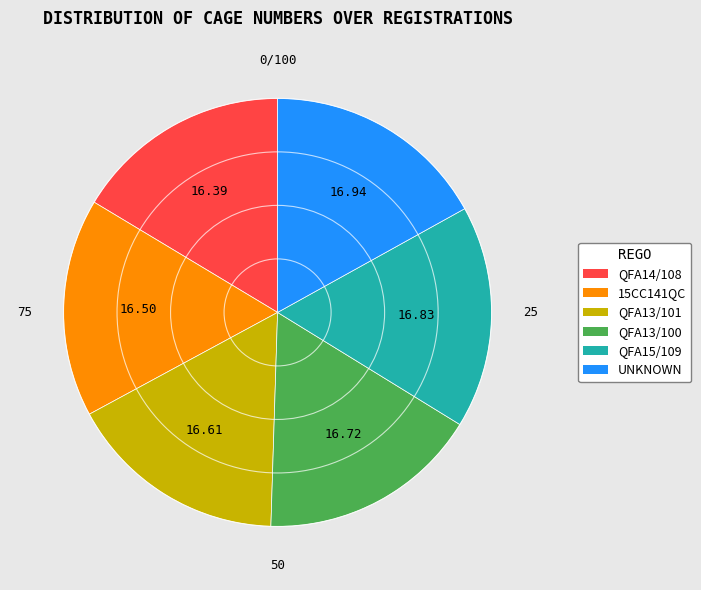

Does any single category account for the majority?

No